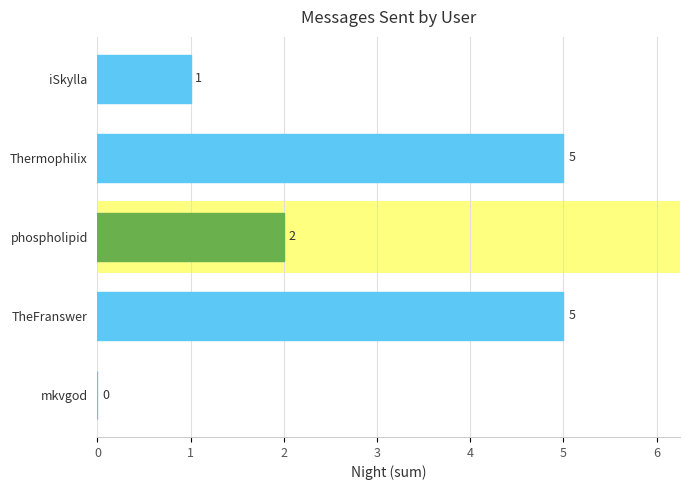

What is the sum of all values?

13